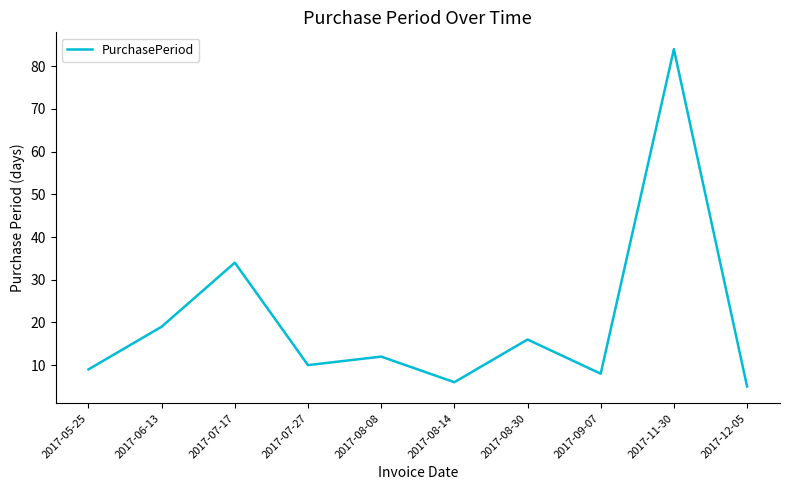

Reading left to right, extract all data points from this chart.

2017-05-25=9	2017-06-13=19	2017-07-17=34	2017-07-27=10	2017-08-08=12	2017-08-14=6	2017-08-30=16	2017-09-07=8	2017-11-30=84	2017-12-05=5